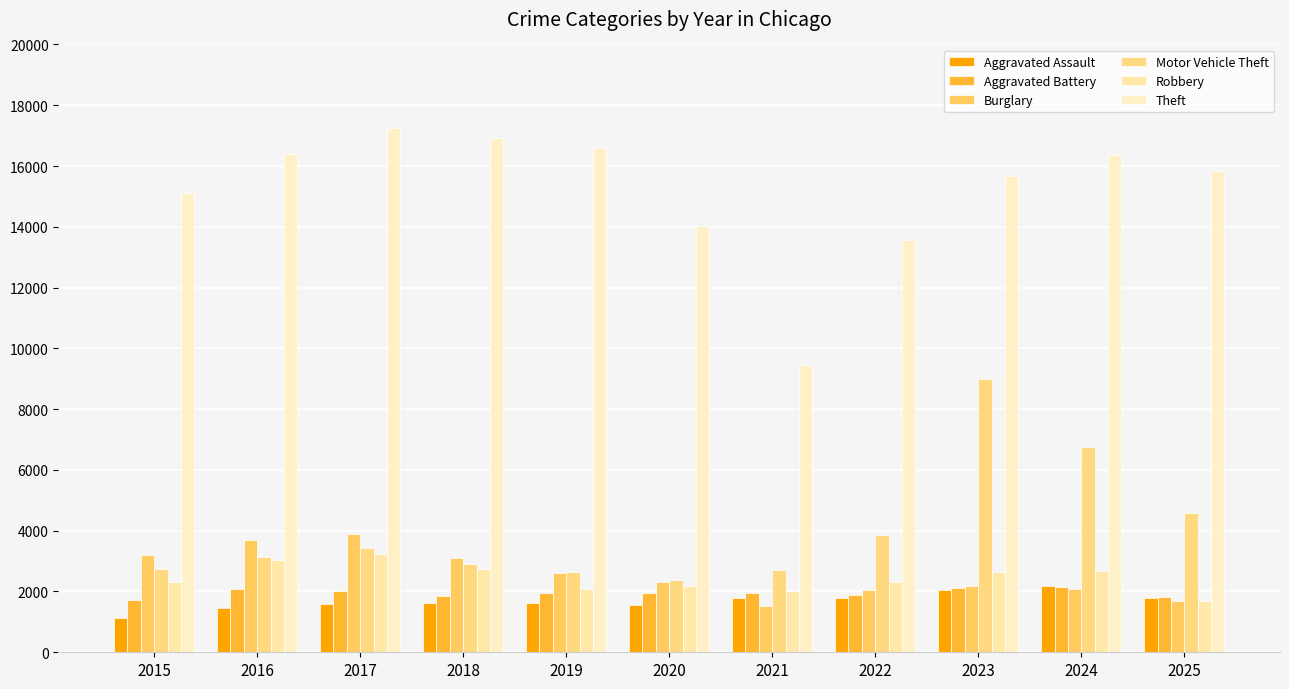

What is the total value across all series at 2020?

24406